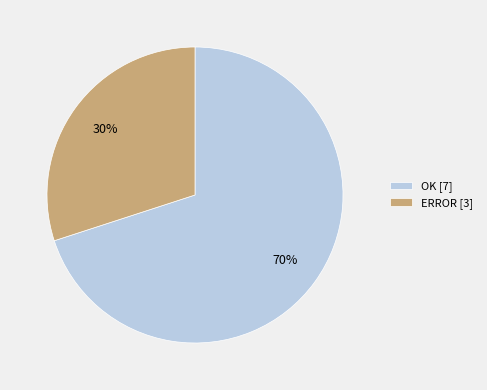

How many slices are in this pie chart?

2